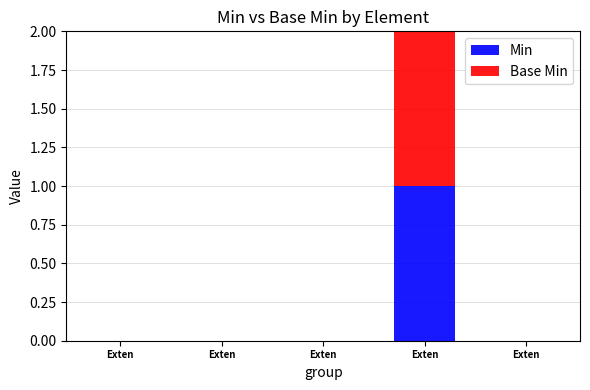

Are the bars horizontal?

No